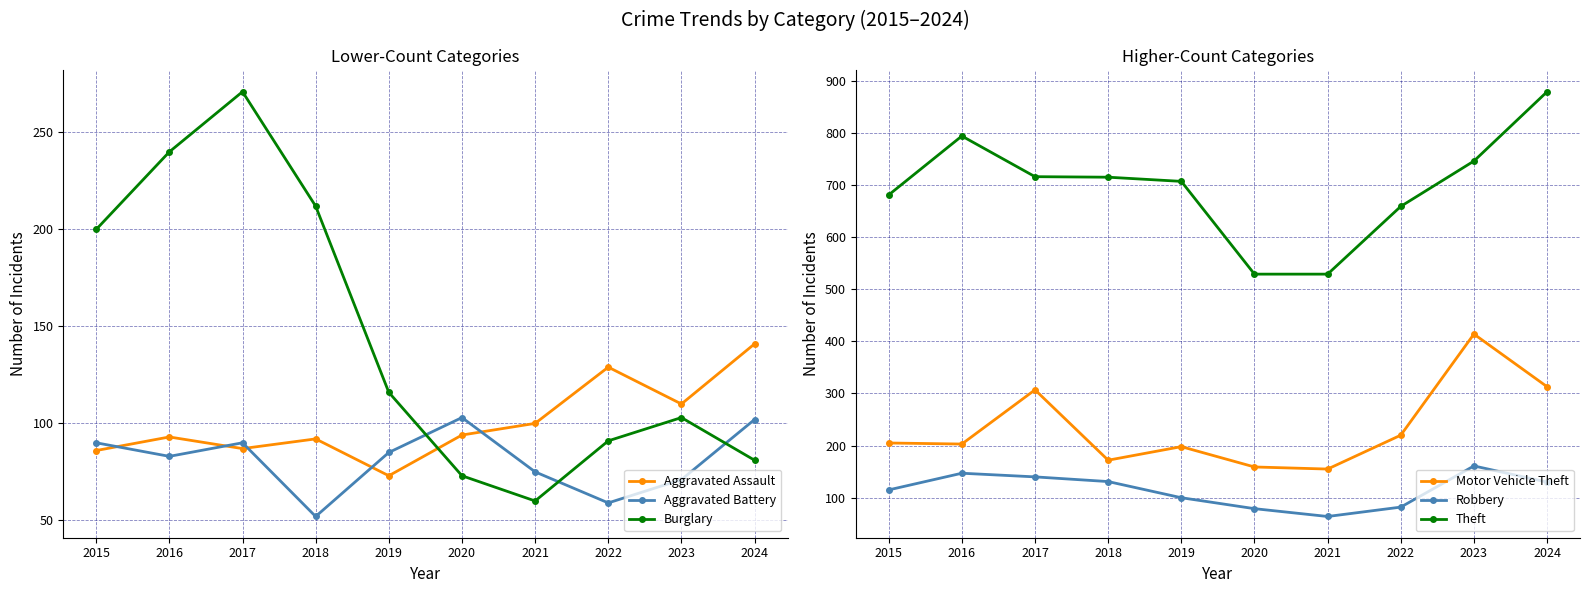

What is the greatest value displayed?

879